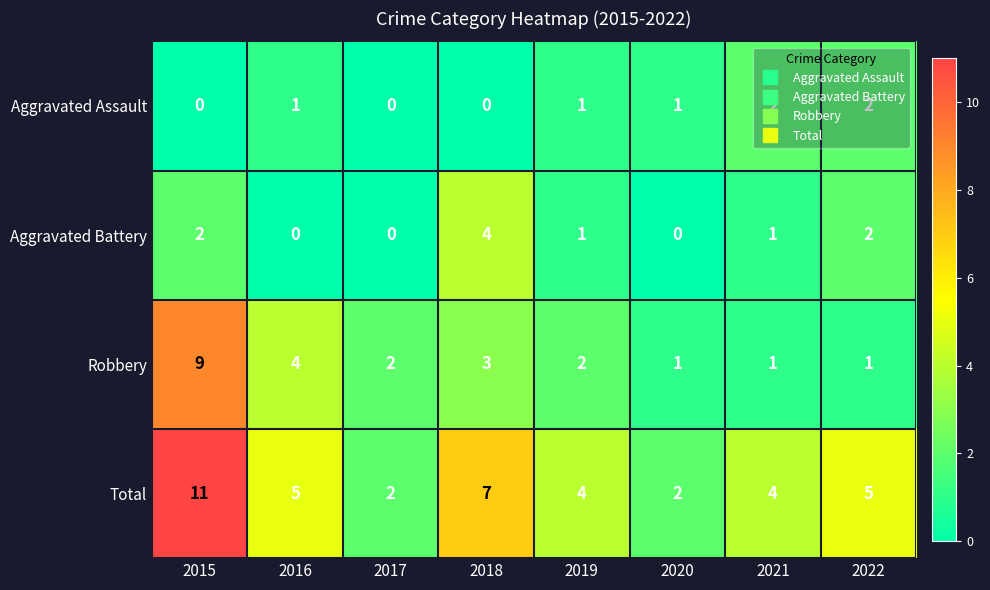

The value of Aggravated Battery at 2015 is 2. True or false?

True